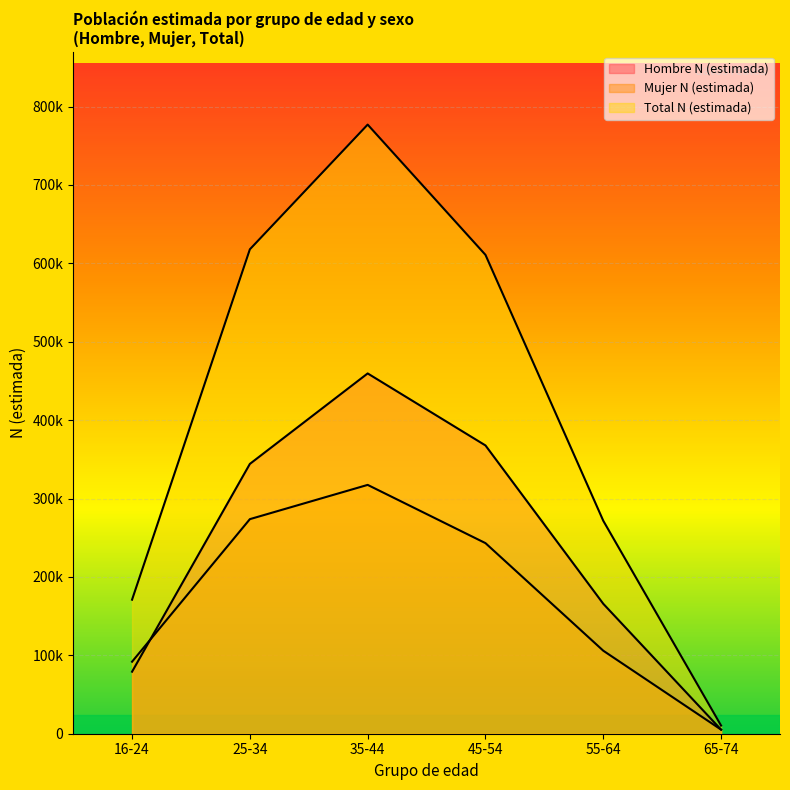

In Total N (estimada), how many points are higher than both neighbors (excluding endpoints)?

1